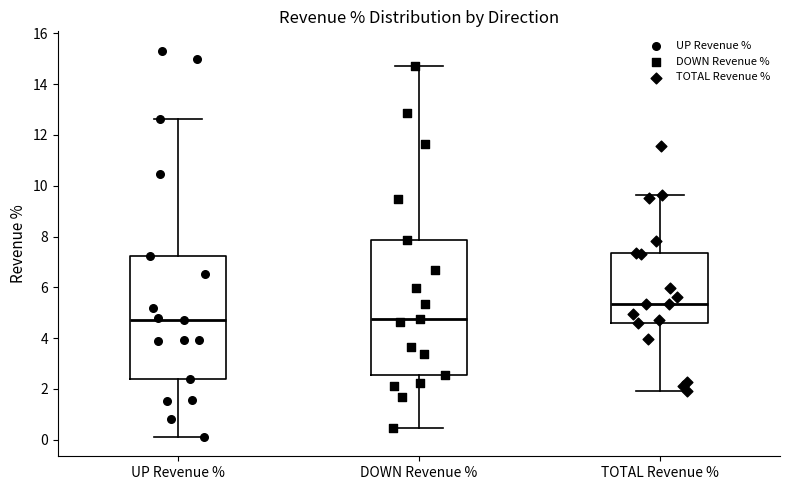

Reading left to right, transcribe this box plot: for each box, give where its median line is, the range the box spans, and where its two whiskers end, as read against the y-axis. The values are not printed on the chart, so give them approximately, as read against the axis.

UP Revenue %: median 4.8, box 2.4 to 7.2, whiskers 0.2 to 12.6
DOWN Revenue %: median 4.8, box 2.6 to 7.8, whiskers 0.4 to 14.8
TOTAL Revenue %: median 5.4, box 4.6 to 7.4, whiskers 2.0 to 9.6